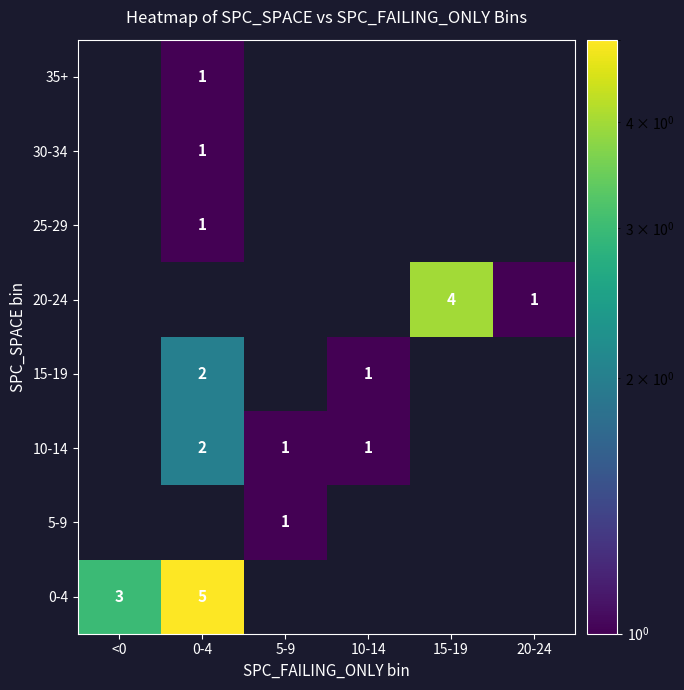

True or false: 15-19 has a value of 2 at 0-4.

True